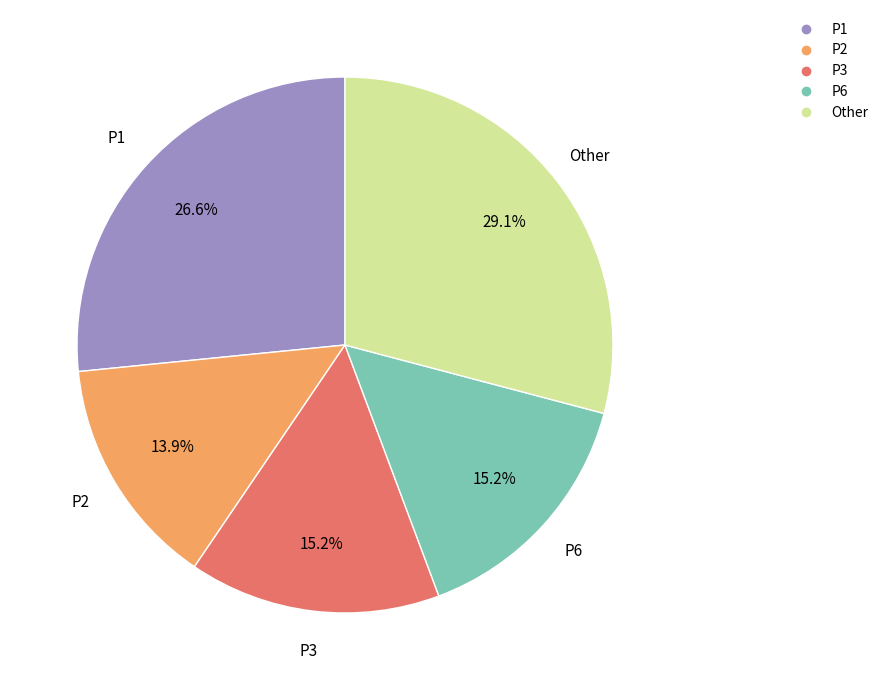

To the nearest percent, what is the difference between the largest and smallest slice percentages?

15%